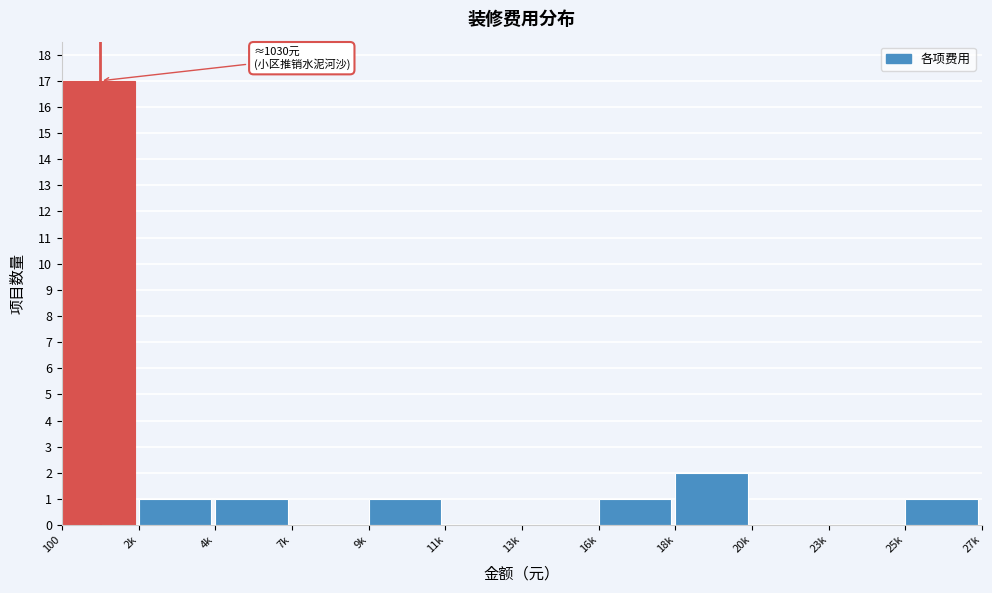

Reading left to right, transcribe all the data shown in this chart.

100=17	2k=1	4k=1	7k=0	9k=1	11k=0	13k=0	16k=1	18k=2	20k=0	23k=0	25k=1